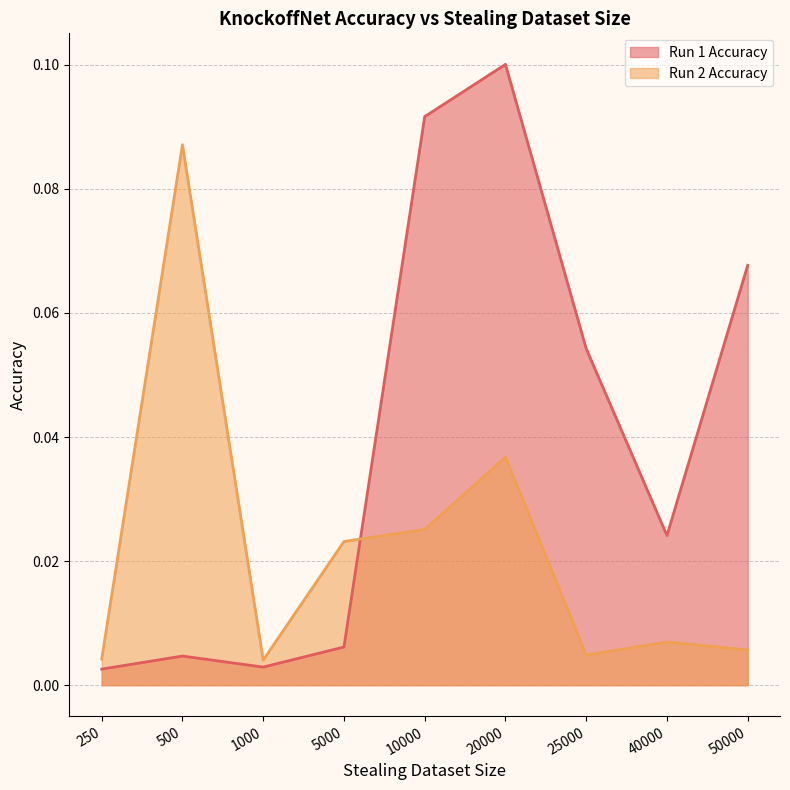

True or false: Run 1 Accuracy has more than 0 points higher than both neighbors.

True